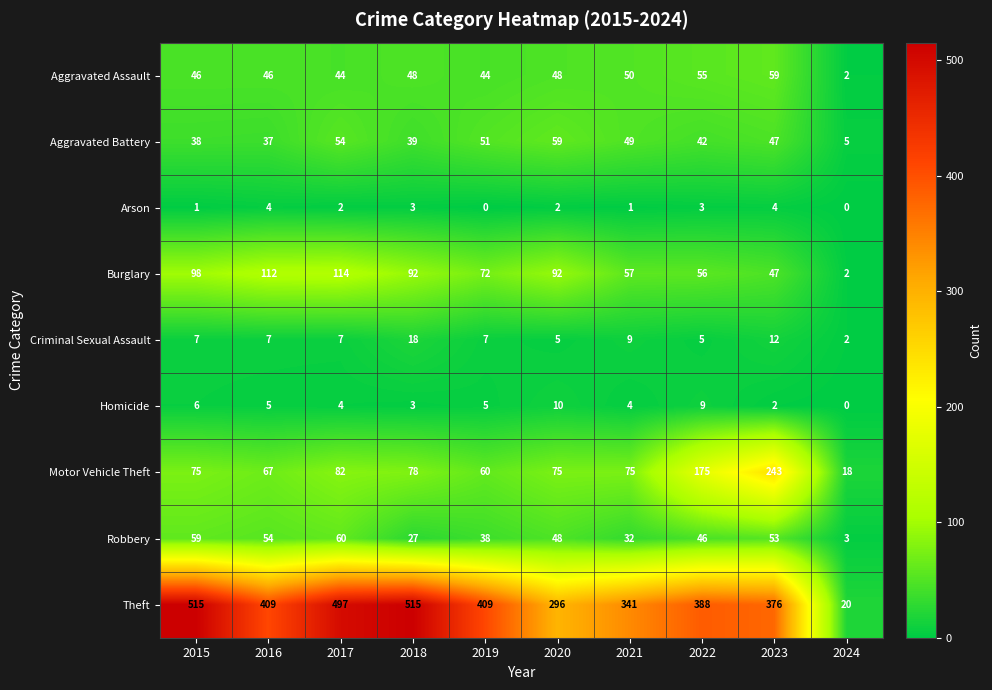

At which label does Burglary reach its peak?

2017